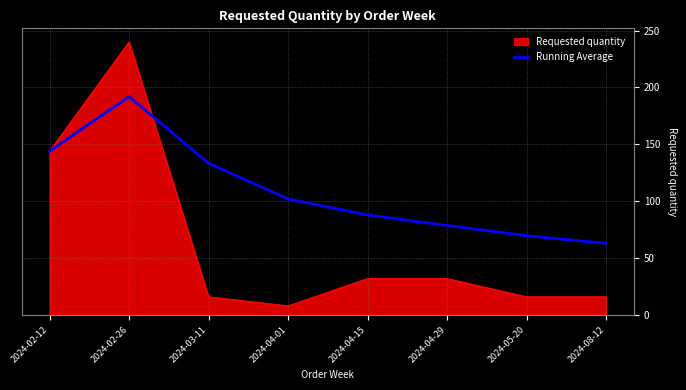

Which series changed the most between 2024-04-01 and 2024-05-20?

Running Average